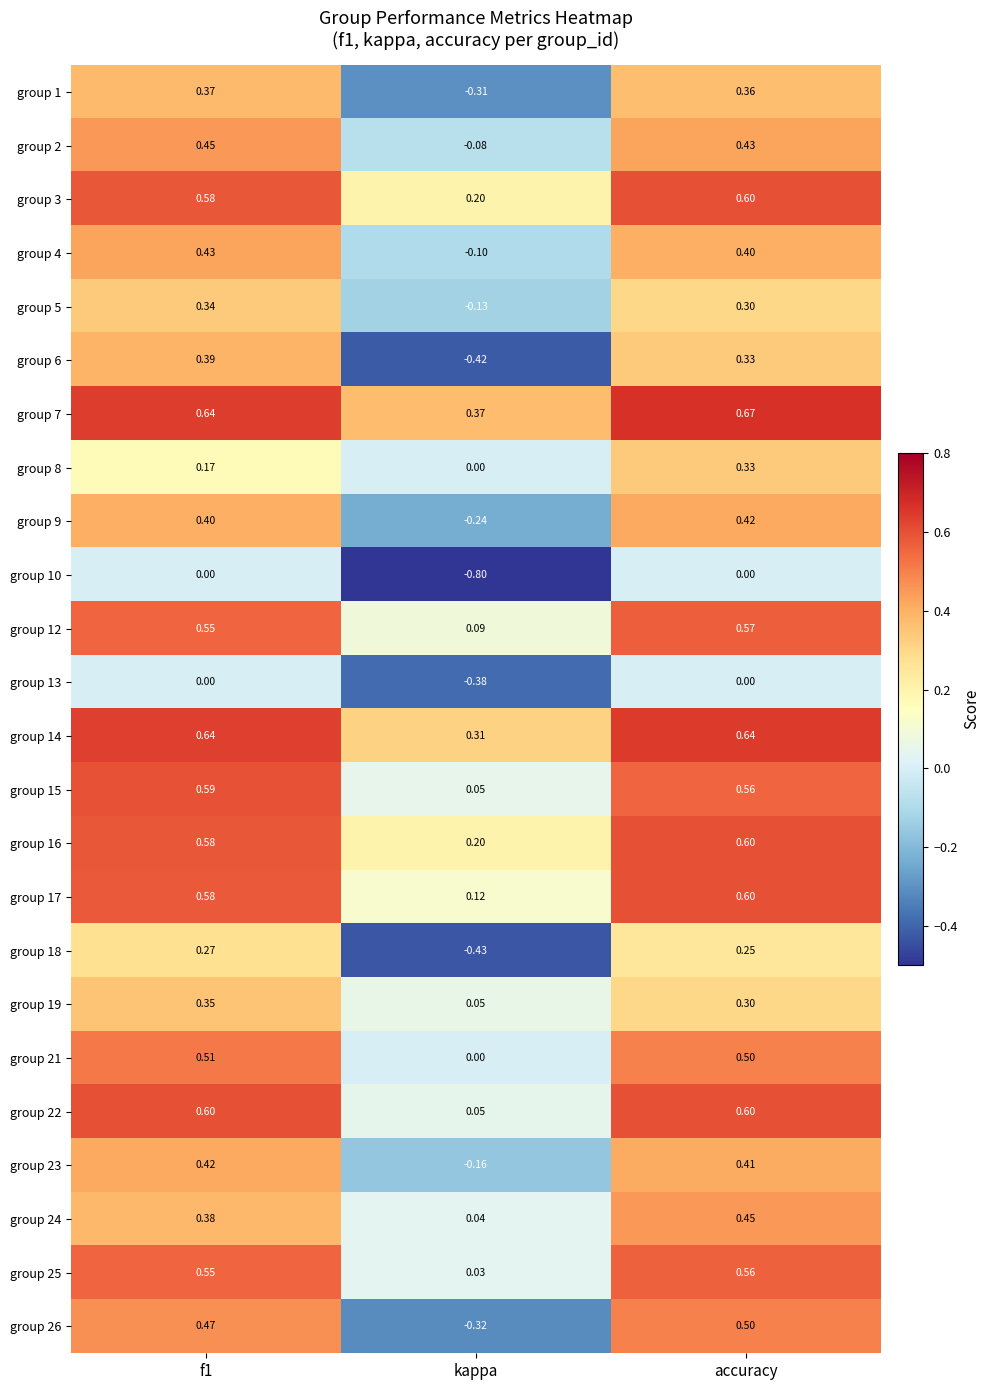

Which series changed the most between kappa and accuracy?

group 26